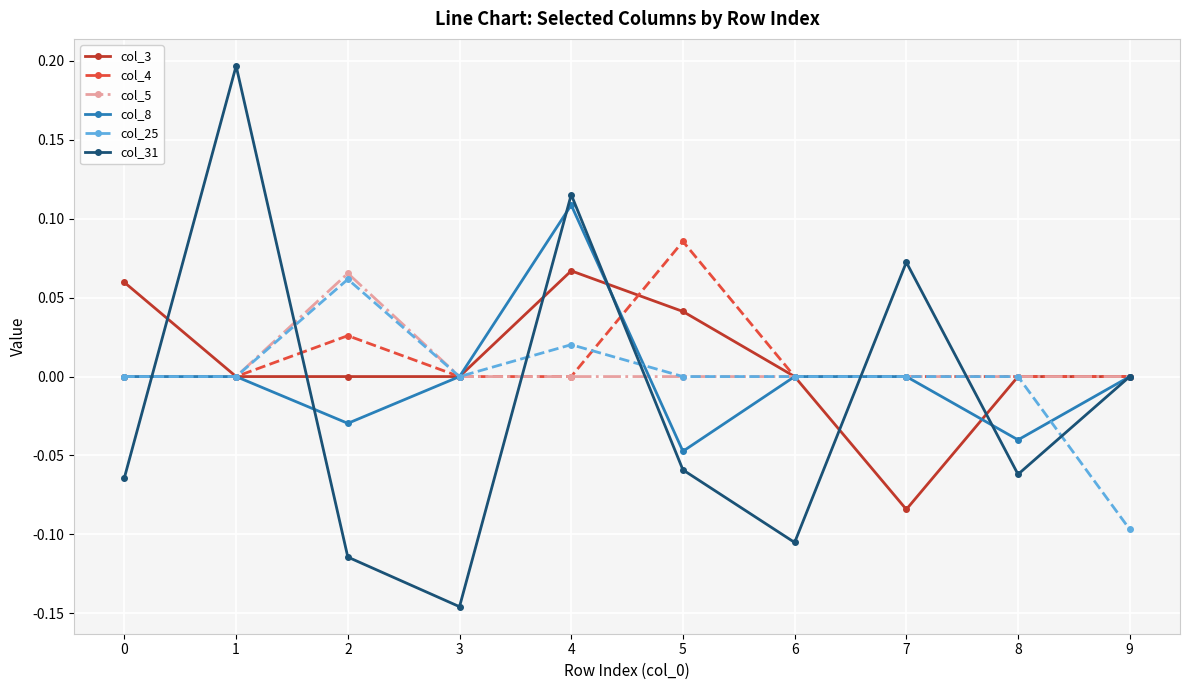

Is it true that col_4 equals -0.1 at 0?

False